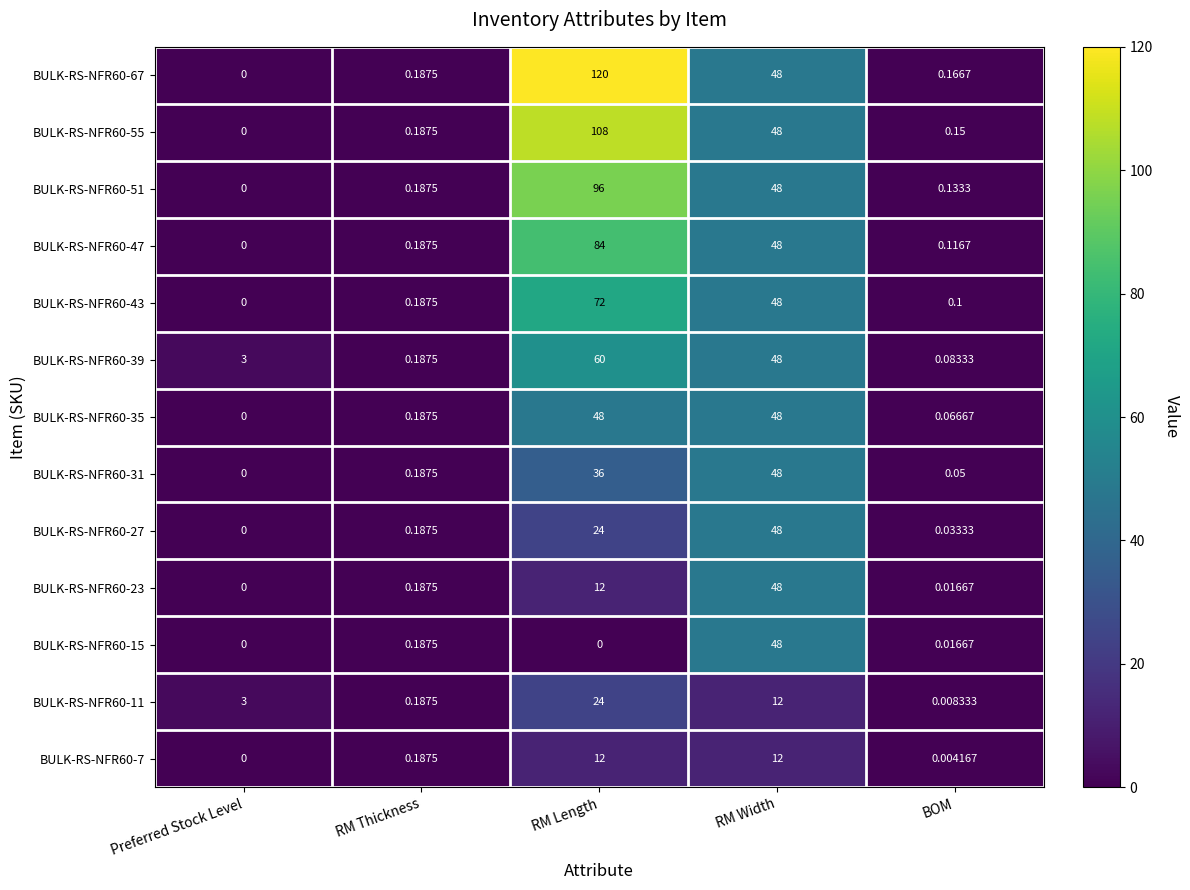

Which category has the highest value across all series?

RM Length